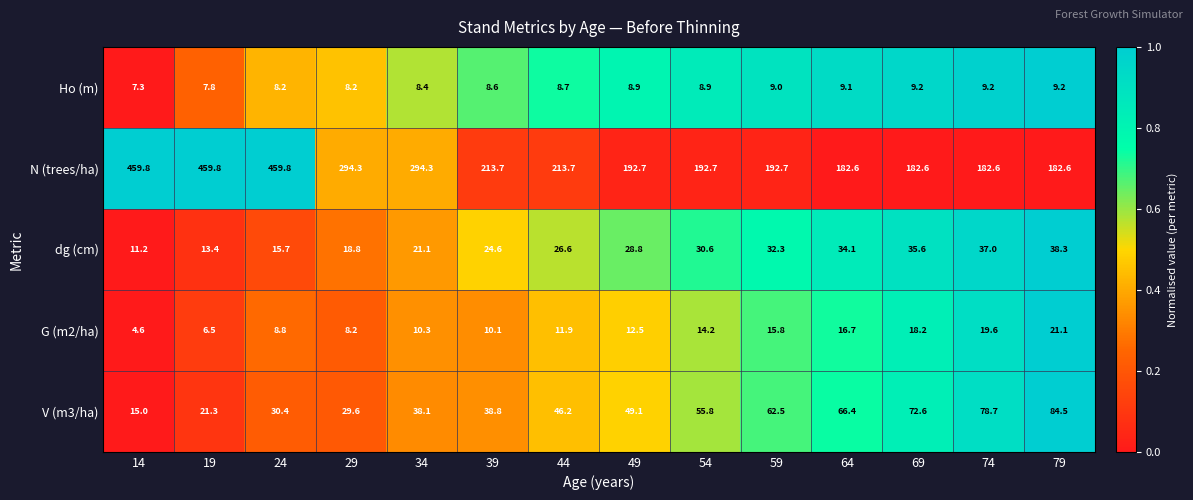

Where is G (m2/ha) nearest to the value 12?

44